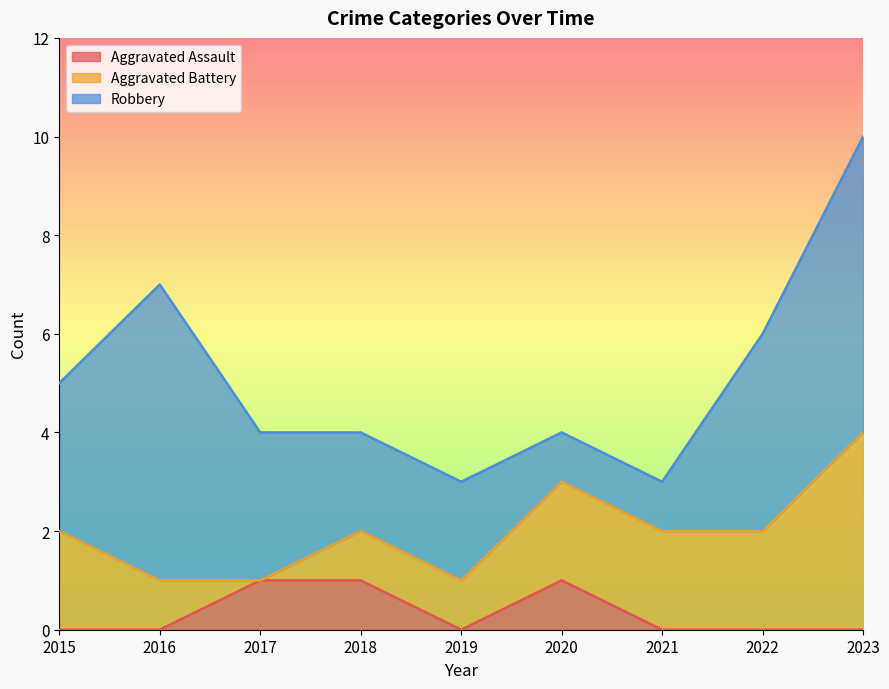

Reading left to right, transcribe all the data shown in this chart.

Aggravated Assault: 0	0	1	1	0	1	0	0	0
Aggravated Battery: 2	1	0	1	1	2	2	2	4
Robbery: 3	6	3	2	2	1	1	4	6